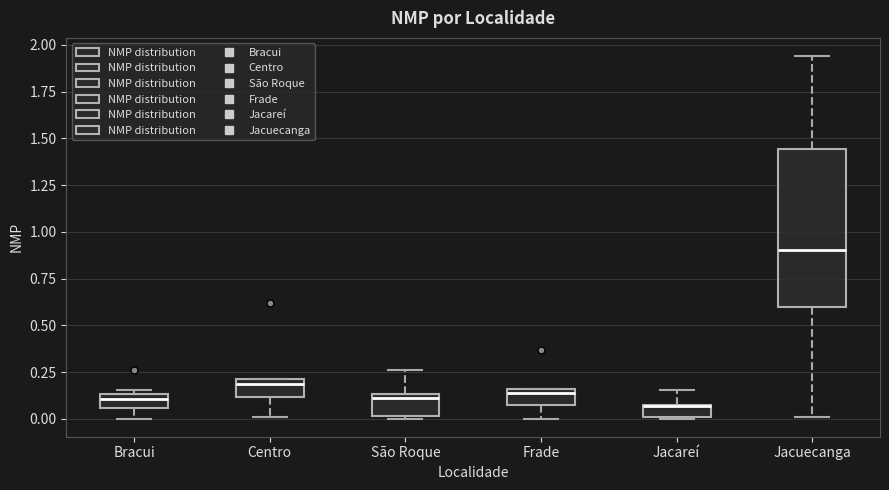

Comparing the boxes themselves (not the whiskers), which one is the tallest?

Jacuecanga